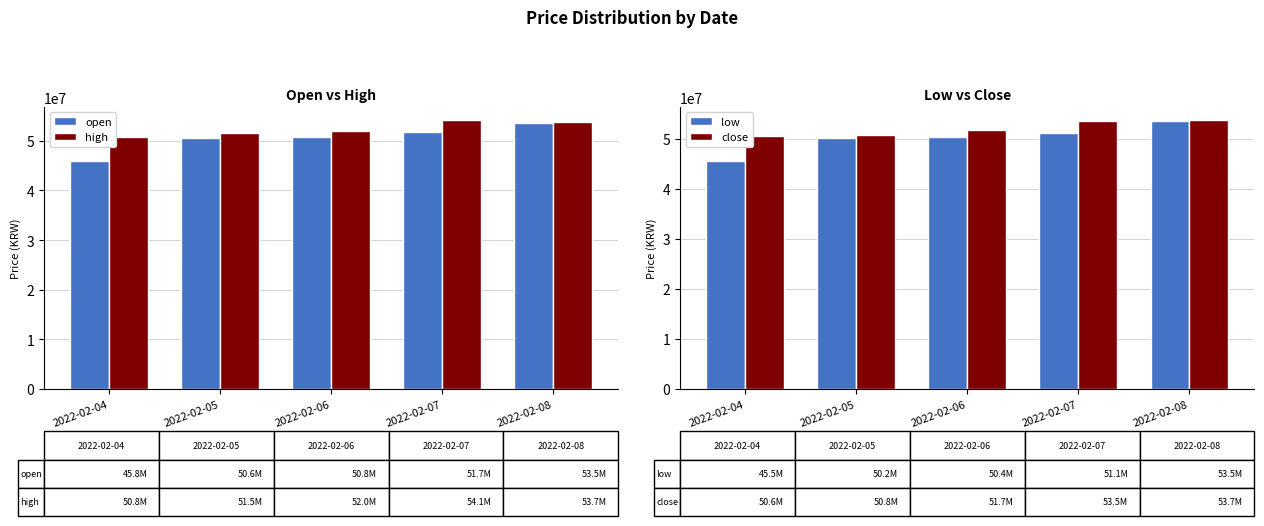

Count the high values in the range 51488000 to 53700000.

3